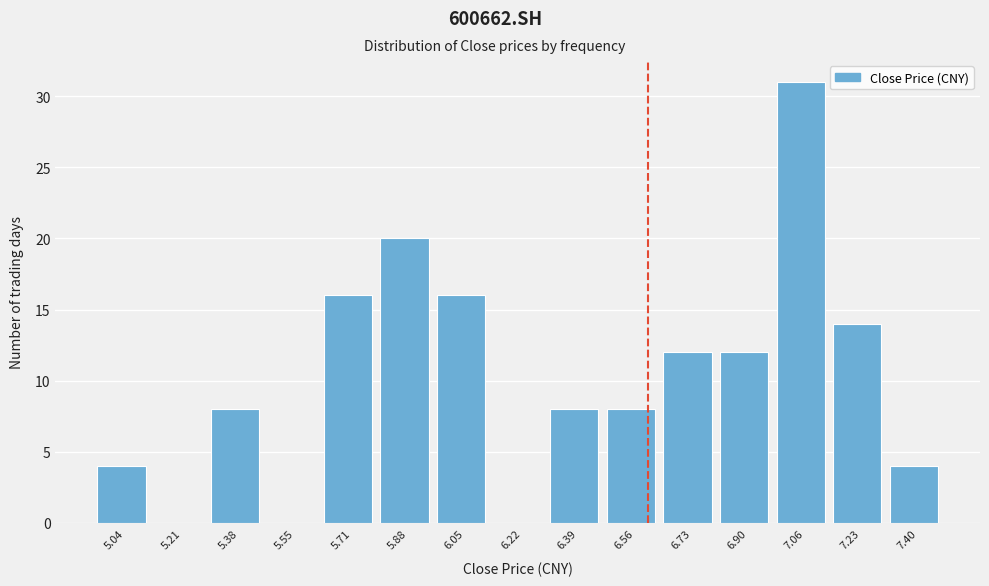

Reading right to left, list all the values displayed in this chart.

7.40=4	7.23=14	7.06=31	6.90=12	6.73=12	6.56=8	6.39=8	6.22=0	6.05=16	5.88=20	5.71=16	5.55=0	5.38=8	5.21=0	5.04=4